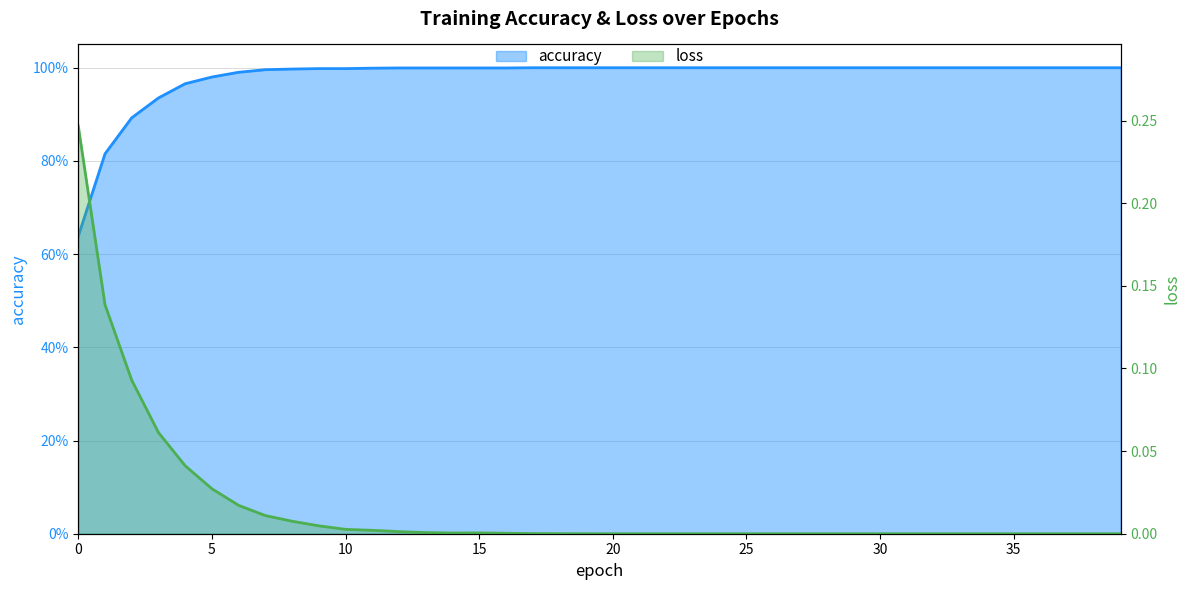

At which label does loss reach its minimum?

39